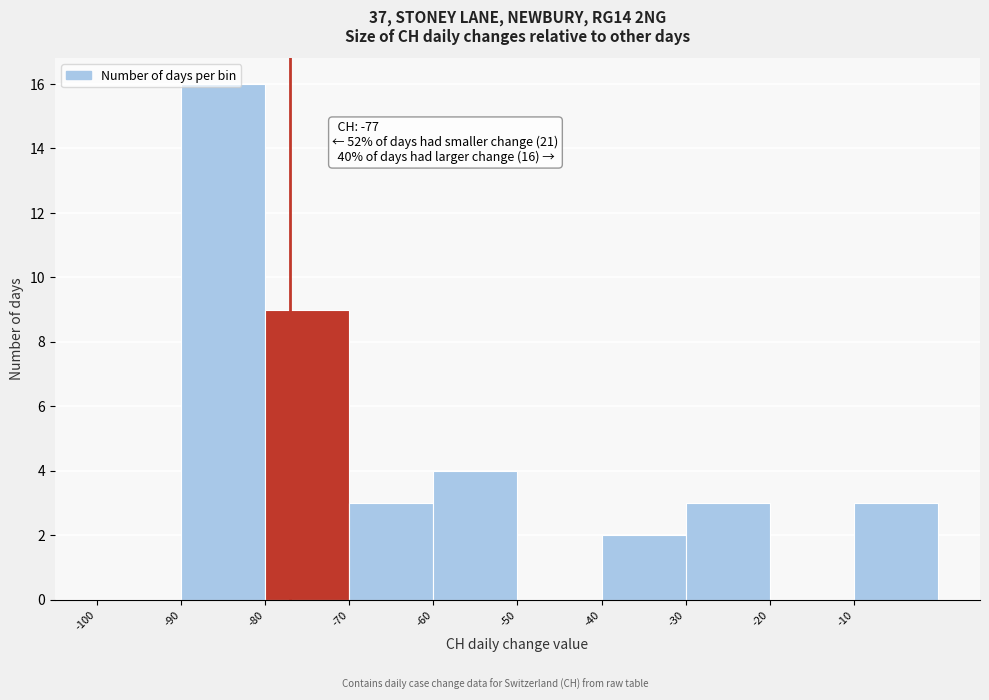

Over which range of the x-axis is the bar tallest?

-90 to -80